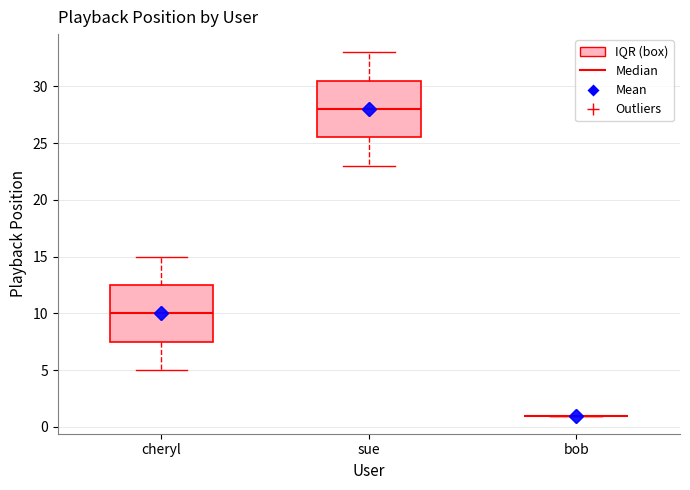

Reading left to right, read every box against the y-axis: the position of its median line, the range the box covers, and the ends of its whiskers. The values are not printed on the chart, so give them approximately, as read against the axis.

cheryl: median 10.0, box 7.5 to 12.5, whiskers 5.0 to 15.0
sue: median 28.0, box 25.5 to 30.5, whiskers 23.0 to 33.0
bob: box collapsed to a line at 1.0, whiskers 1.0 to 1.0